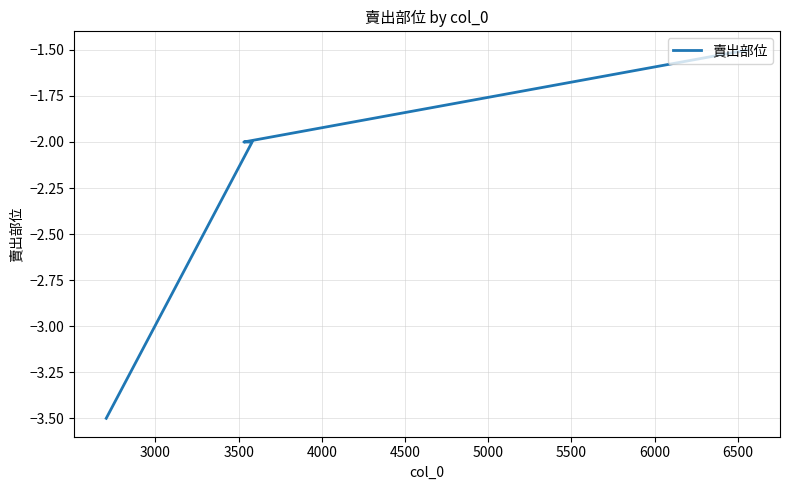

How many lines are shown in the chart?

1